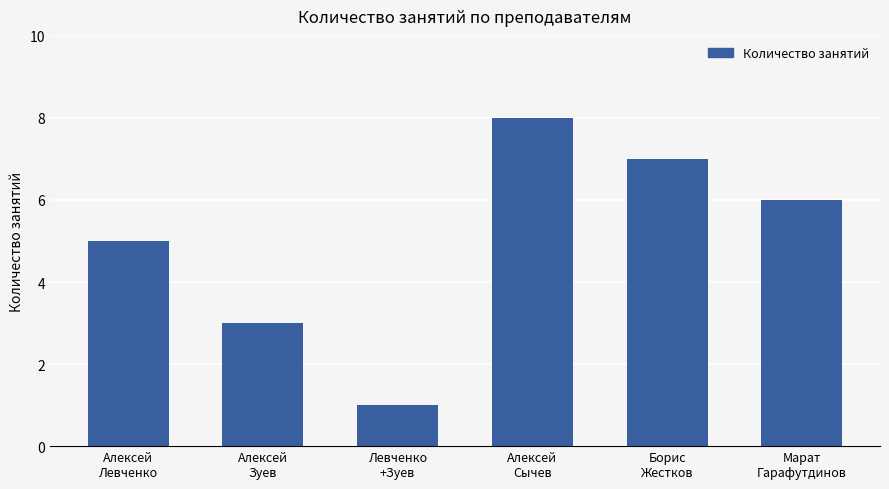

What is the difference between the values at Марат
Гарафутдинов and Борис
Жестков?

1